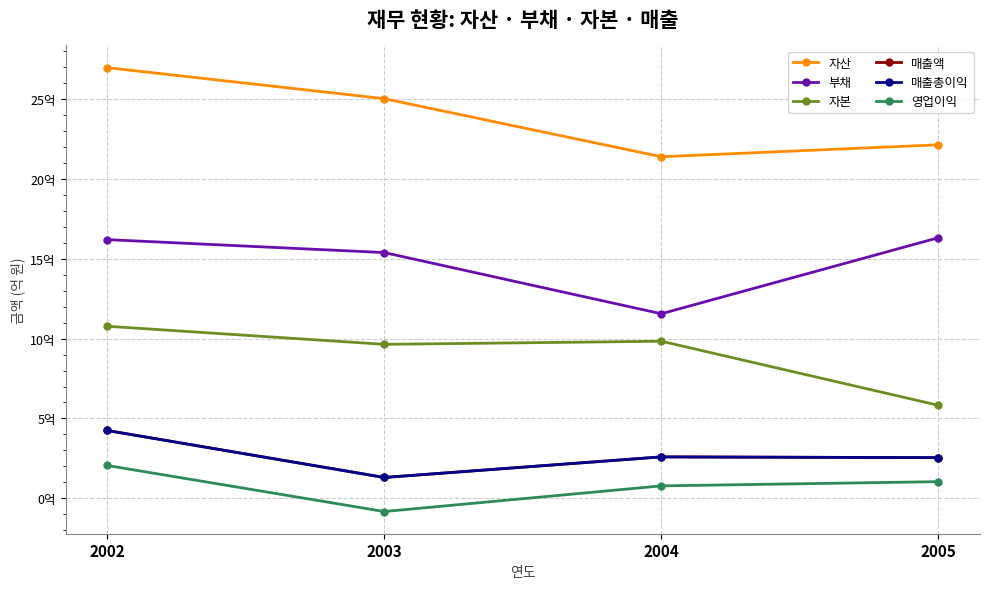

At which label does 매출총이익 first exceed 259051016?

2002